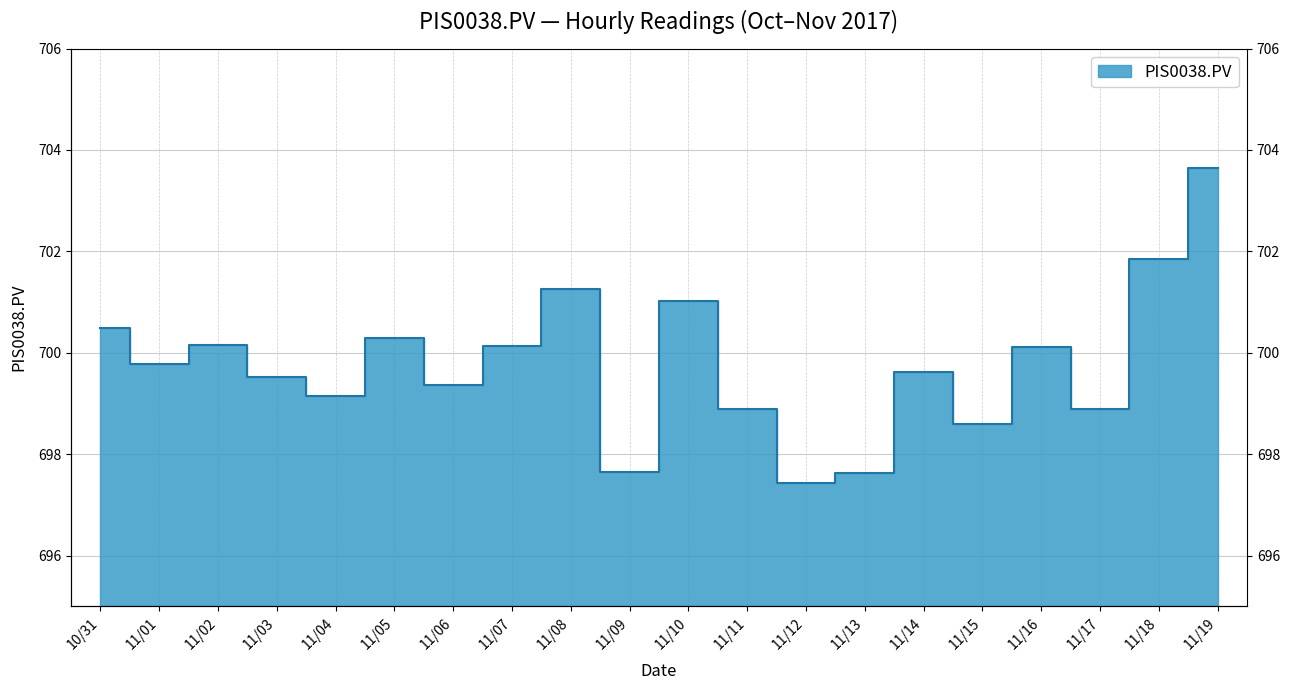

The chart shows a value of 700.1 at 11/07. True or false?

True